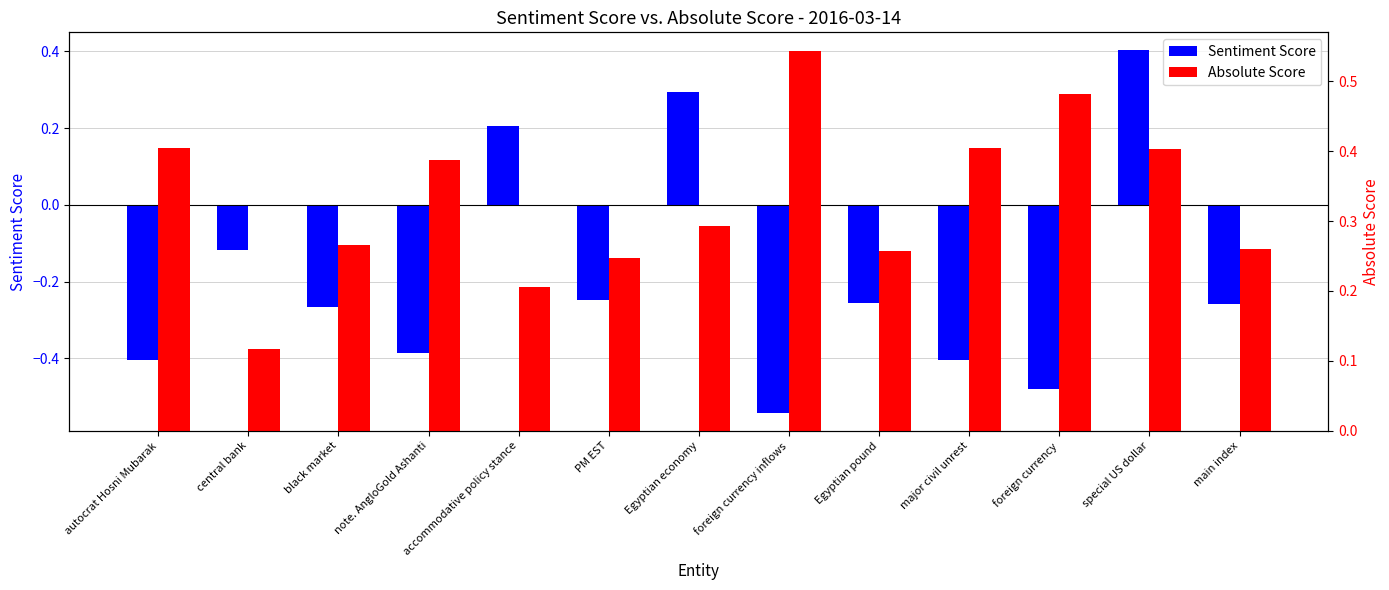

How many values in the Sentiment Score series exceed 0?

3